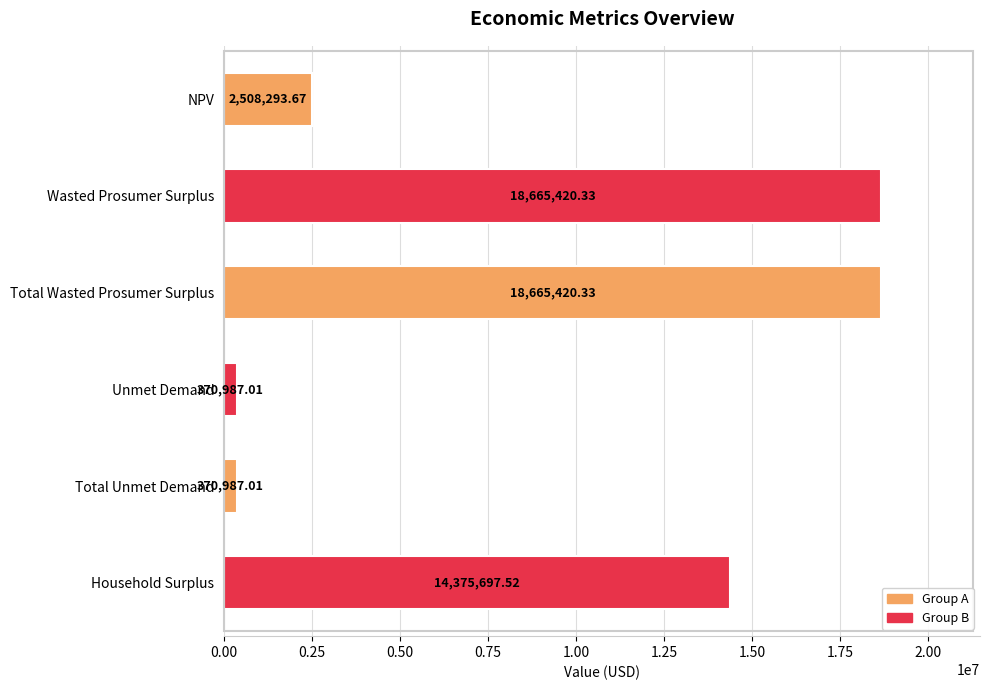

What is the difference between the maximum and minimum values?

18294433.3